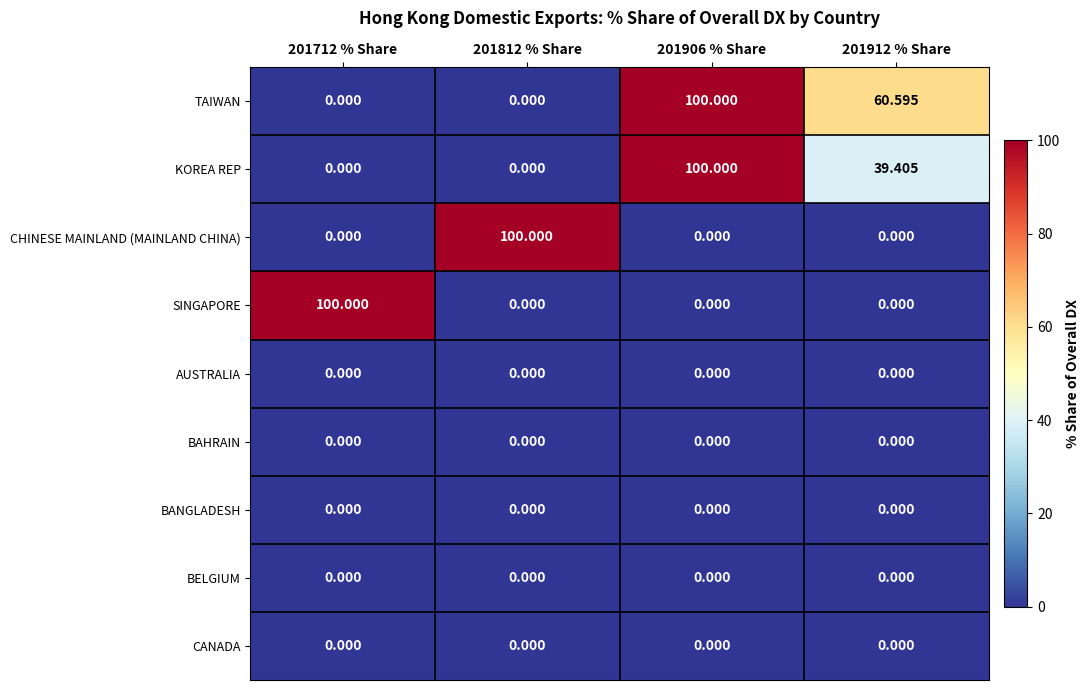

What is the spread (max minus min) of values at 201906 % Share?

100.0